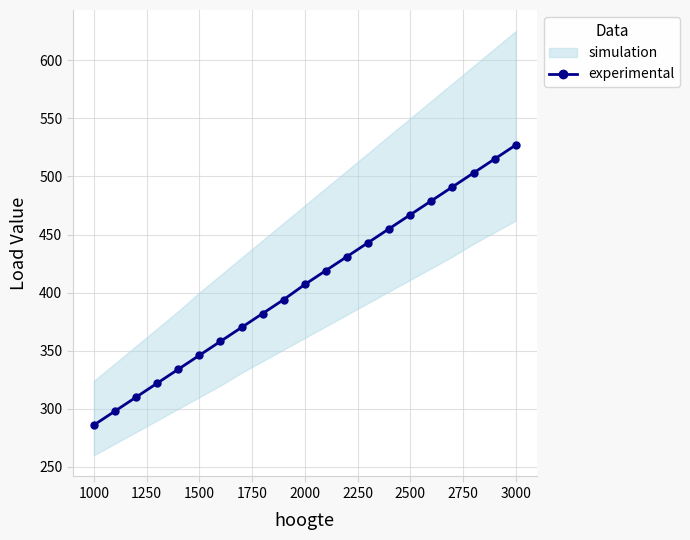

What is the value of the 16th point from the left?

467